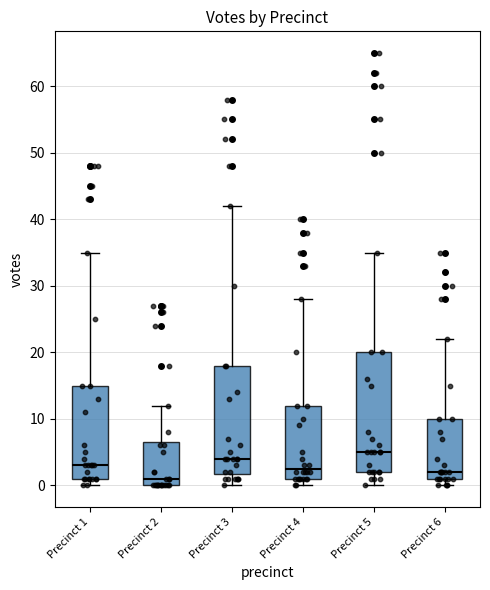

Comparing the boxes themselves (not the whiskers), which one is the tallest?

Precinct 5